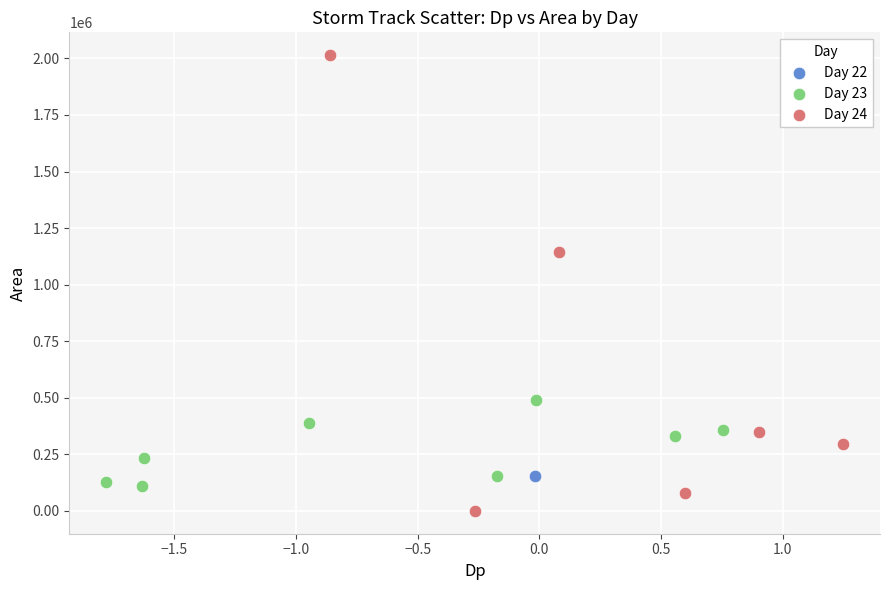

What are all the series names shown in the legend?

Day 22, Day 23, Day 24